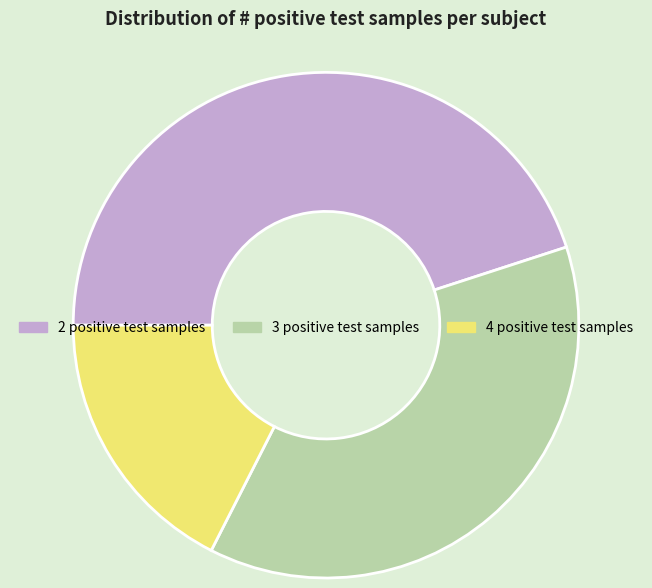

Does 3 positive test samples represent more than half of the total?

No